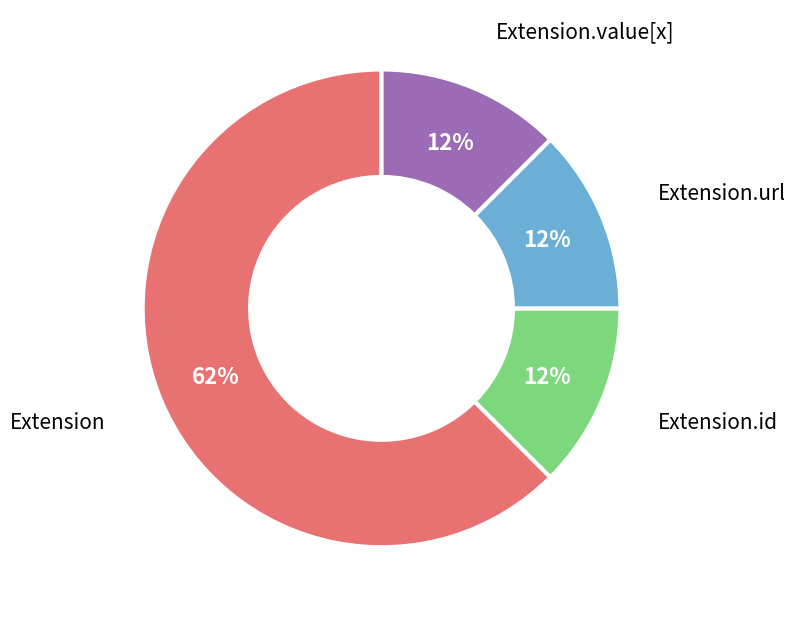

How many slices are in this pie chart?

4